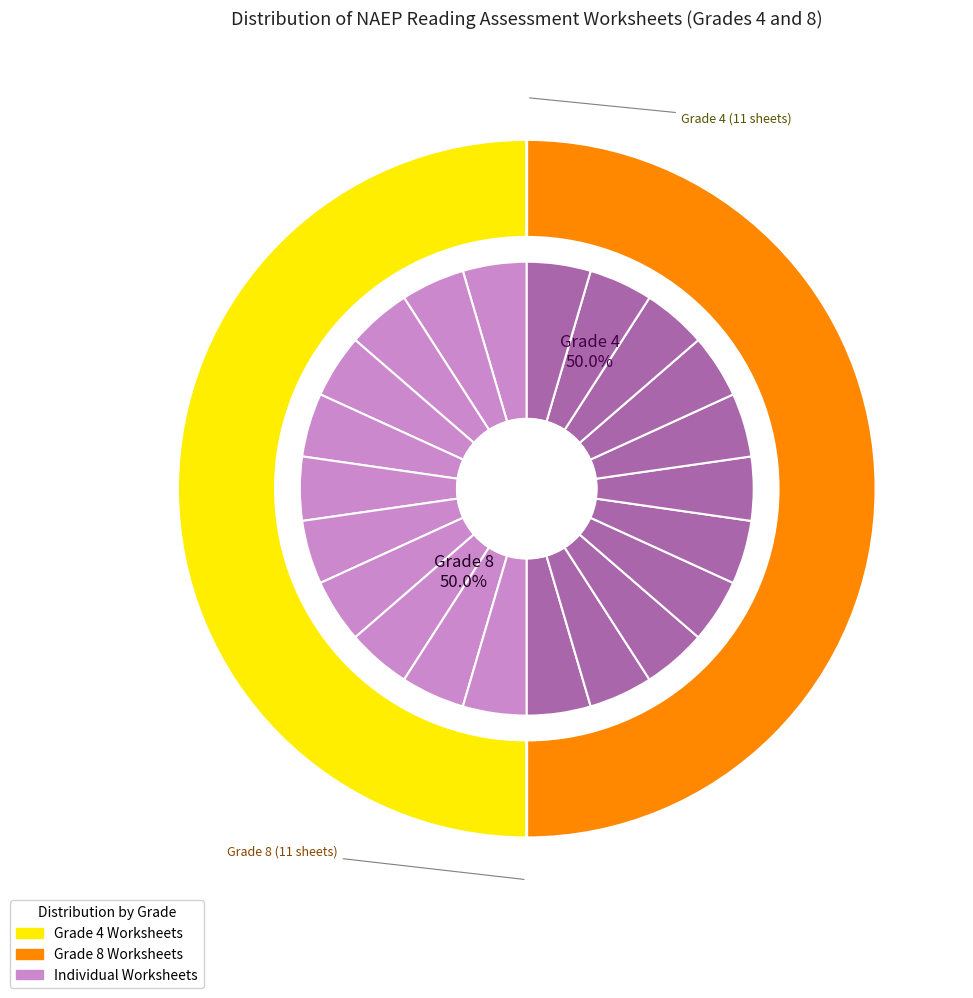

Is there a majority slice in this chart?

No